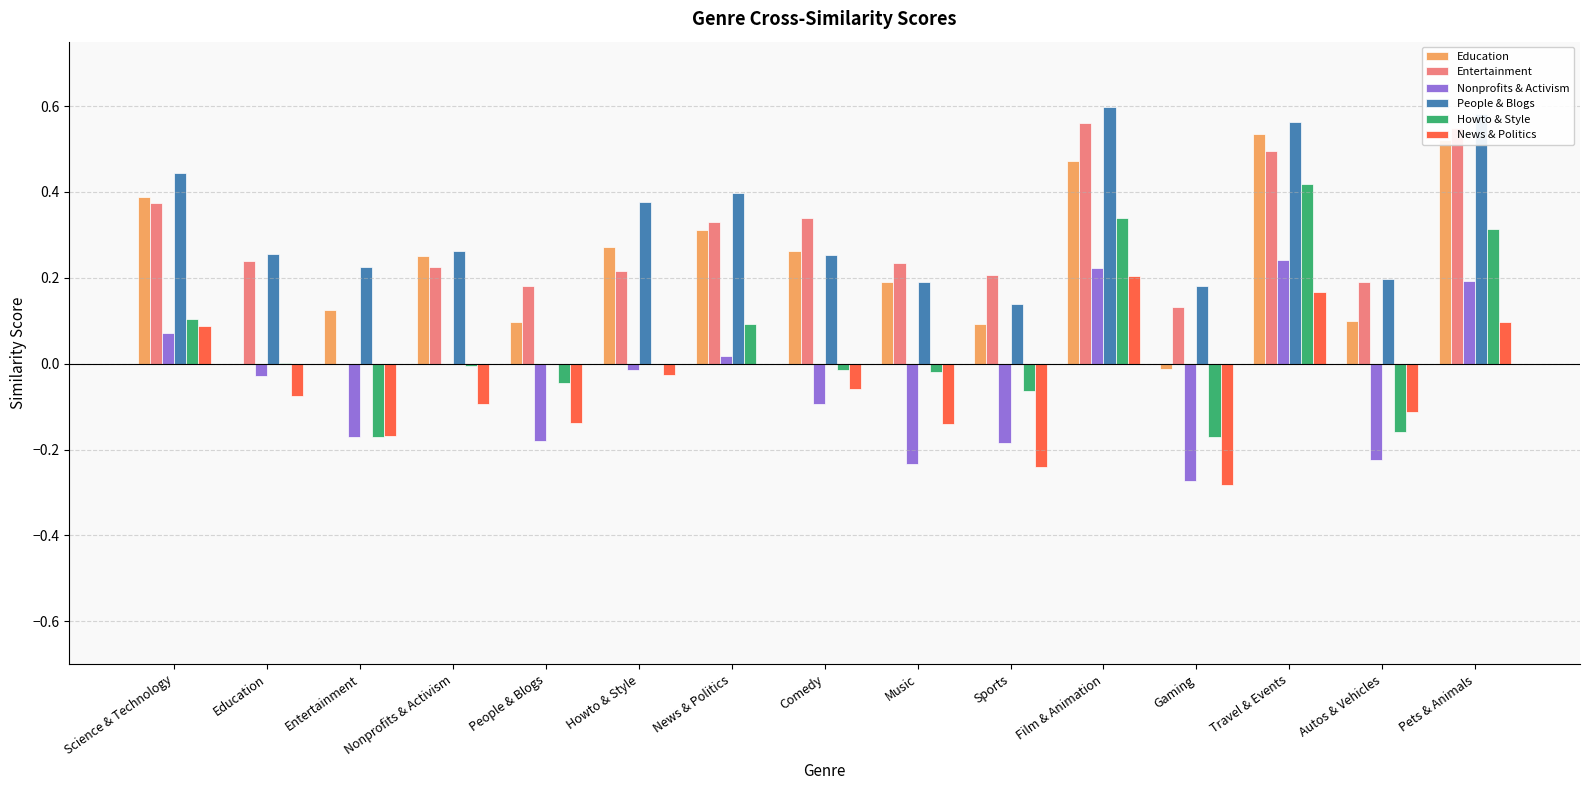

Count the number of categories in the chart.

15